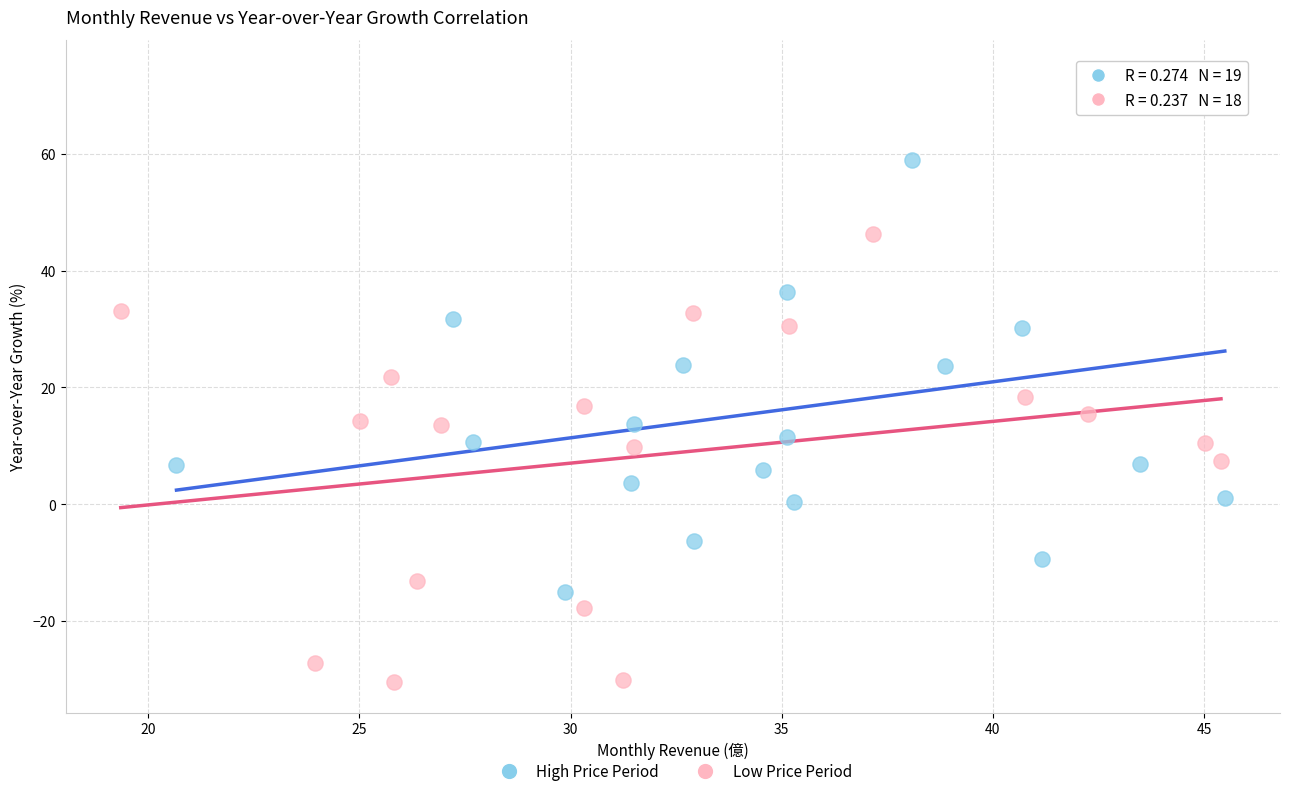

What are all the series names shown in the legend?

High Price Period, Low Price Period